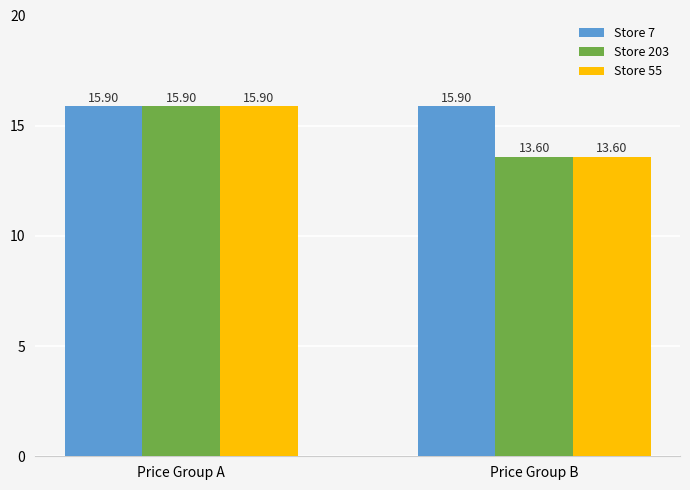

Reading left to right, transcribe all the data shown in this chart.

Store 7: 15.9	15.9
Store 203: 15.9	13.6
Store 55: 15.9	13.6